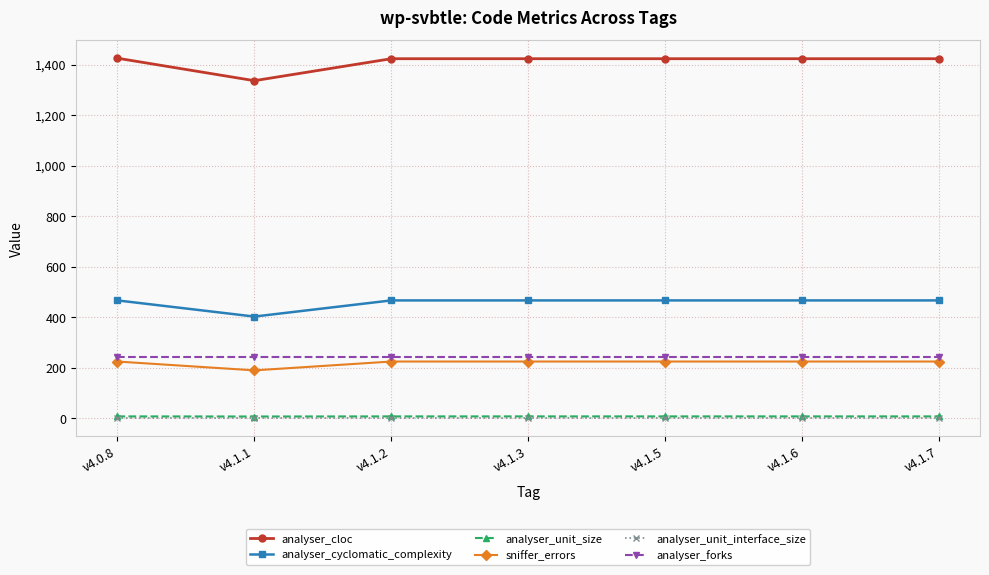

What is the label of the 5th point from the right?

v4.1.2